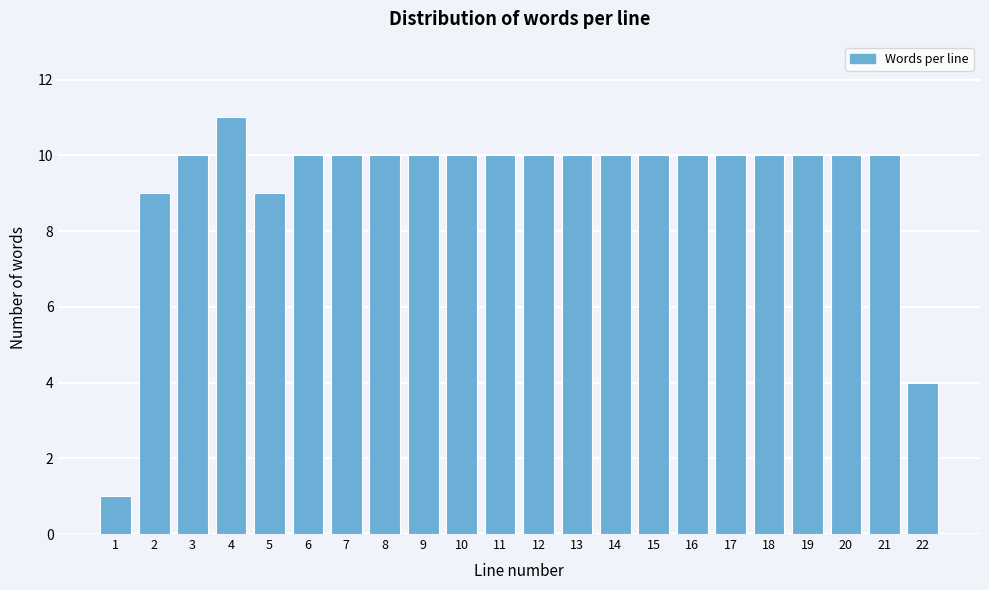

Reading left to right, list all the values displayed in this chart.

1	9	10	11	9	10	10	10	10	10	10	10	10	10	10	10	10	10	10	10	10	4